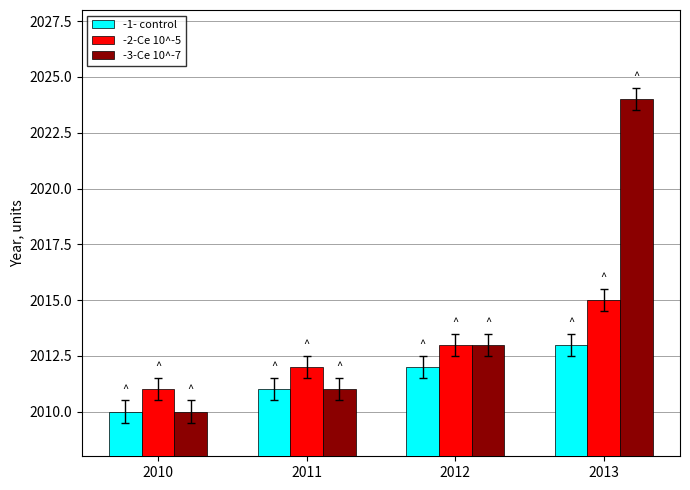

Reading left to right, extract all data points from this chart.

-1- control: 2010	2011	2012	2013
-2-Ce 10^-5: 2011	2012	2013	2015
-3-Ce 10^-7: 2010	2011	2013	2024